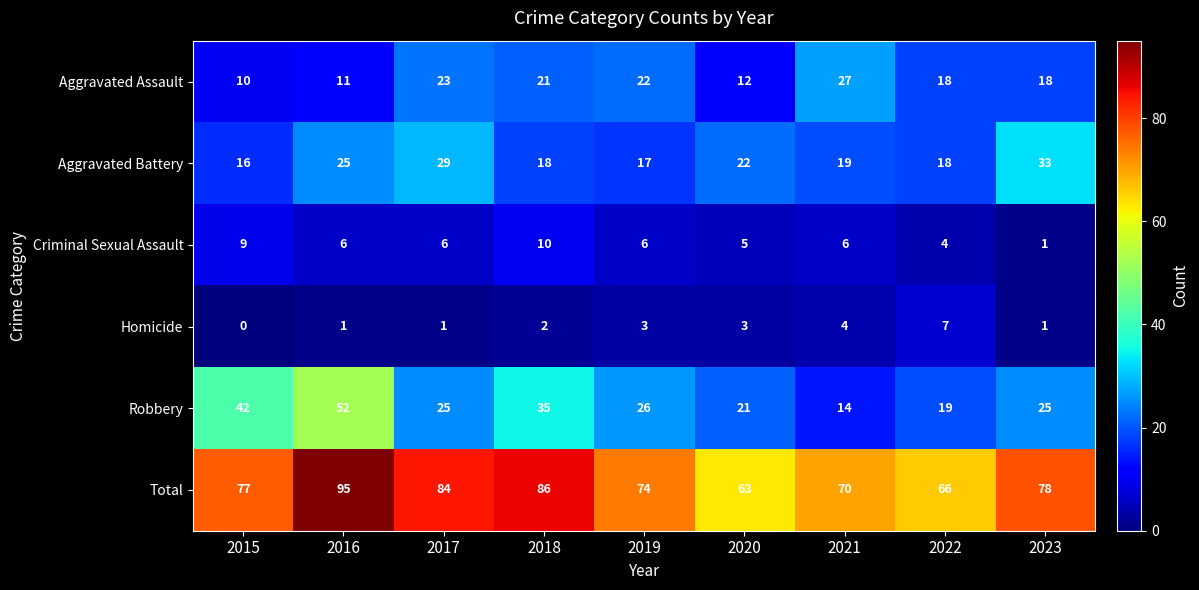

What is the difference between the Aggravated Assault values at 2022 and 2016?

7